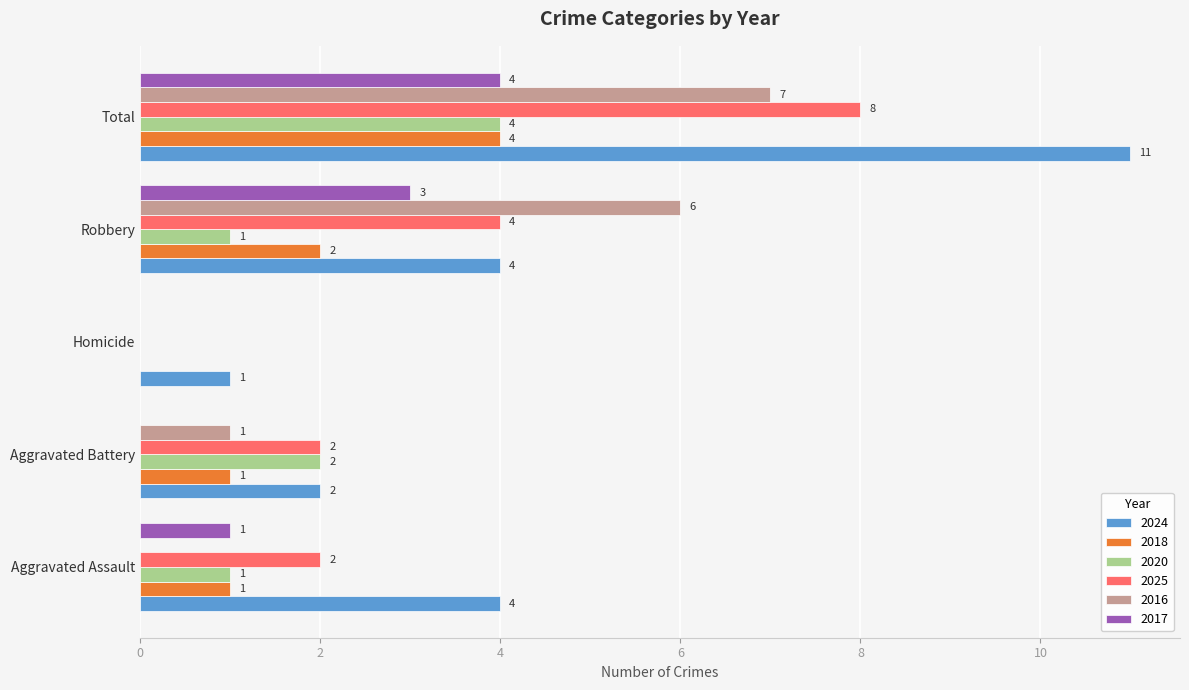

Where is 2025 nearest to the value 4?

Robbery